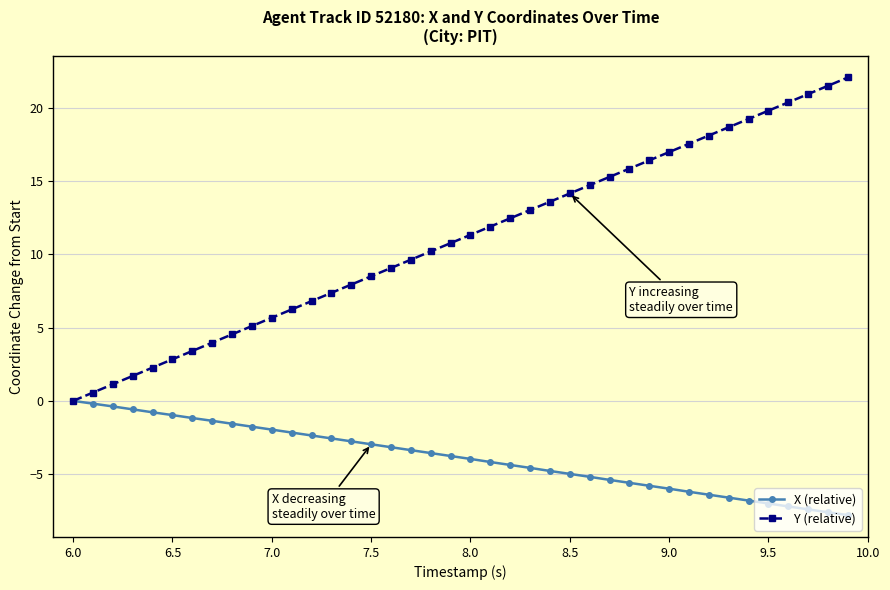

List the series in order of their overall mean, highest first.

Y (relative), X (relative)